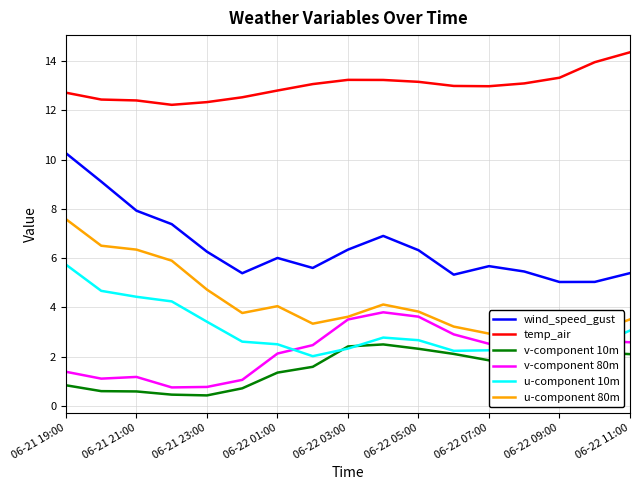

True or false: v-component 10m and v-component 80m cross at least once.

False